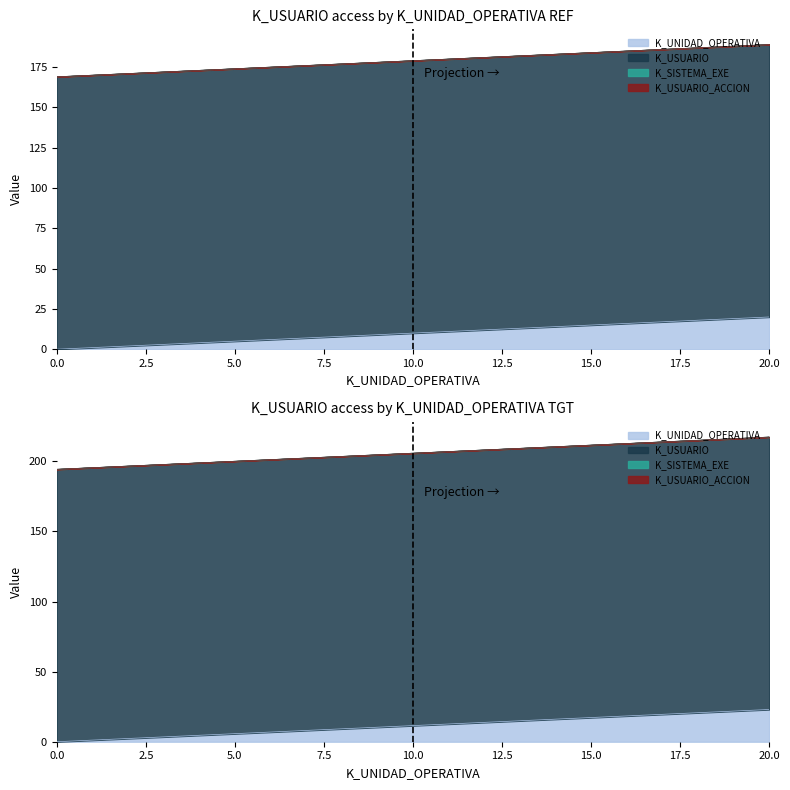

List the series in order of their peak value, highest first.

K_USUARIO, K_UNIDAD_OPERATIVA, K_SISTEMA_EXE, K_USUARIO_ACCION